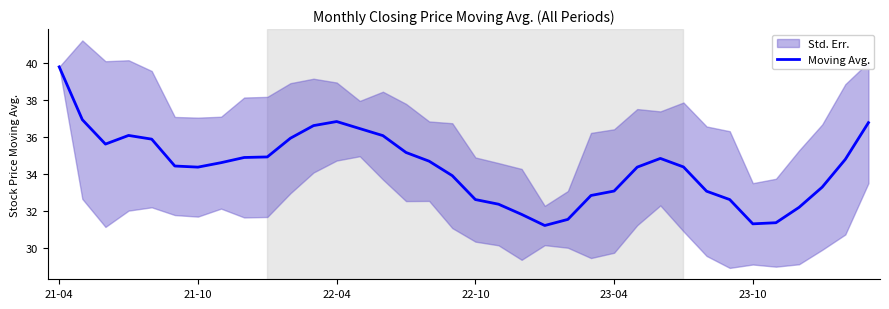

What is the maximum value for Moving Avg.?

39.8